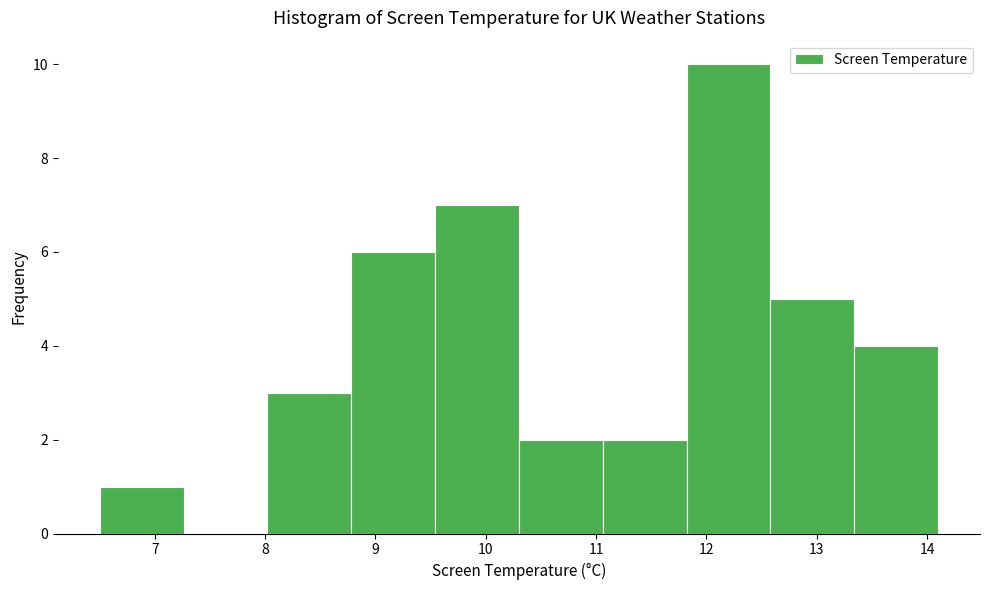

Reading left to right, list every bar in this chart as the range it spans on the x-axis followed by its height. Neither the bar edges nor the heights are printed on the chart, so give them approximately, as read against the axes.

6.50 to 7.26: 1
7.26 to 8.02: 0
8.02 to 8.78: 3
8.78 to 9.54: 6
9.54 to 10.30: 7
10.30 to 11.06: 2
11.06 to 11.82: 2
11.82 to 12.58: 10
12.58 to 13.34: 5
13.34 to 14.10: 4